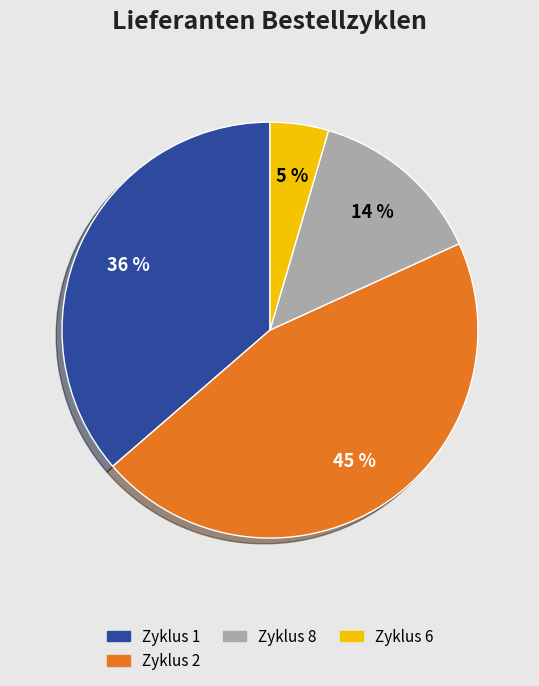

To the nearest percent, what is the average slice percentage?

25%